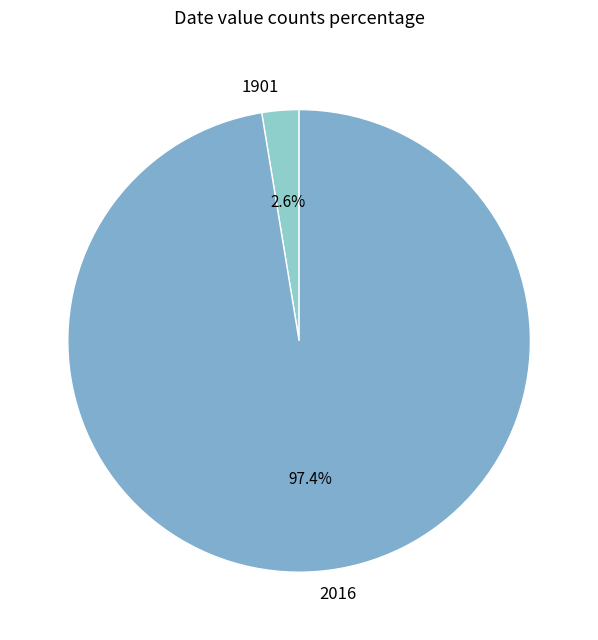

To the nearest percent, what is the difference between the largest and smallest slice percentages?

95%